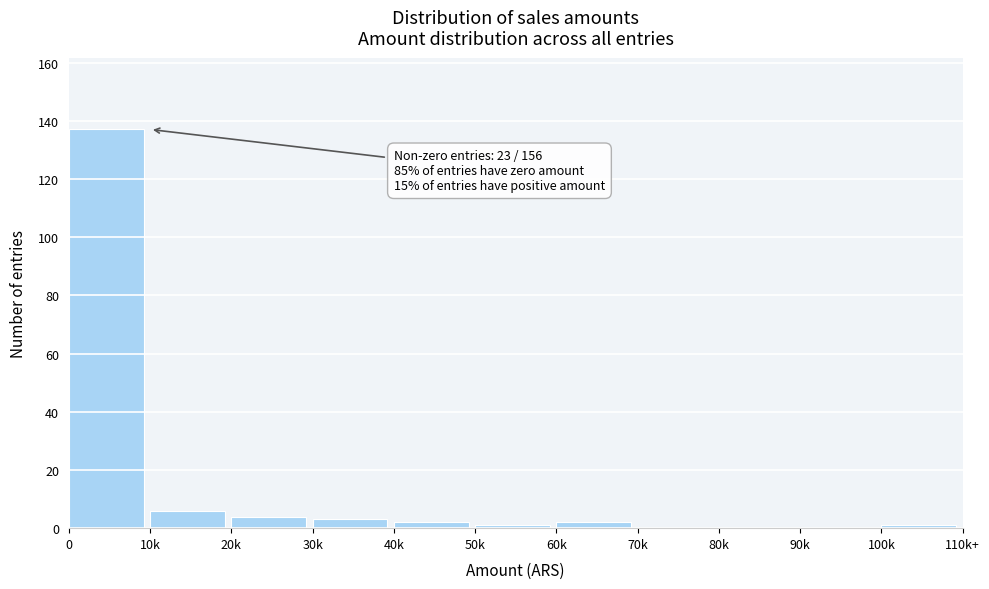

Reading left to right, what are all the values shown in this chart?

0=137	10k=6	20k=4	30k=3	40k=2	50k=1	60k=2	70k=0	80k=0	90k=0	100k=1